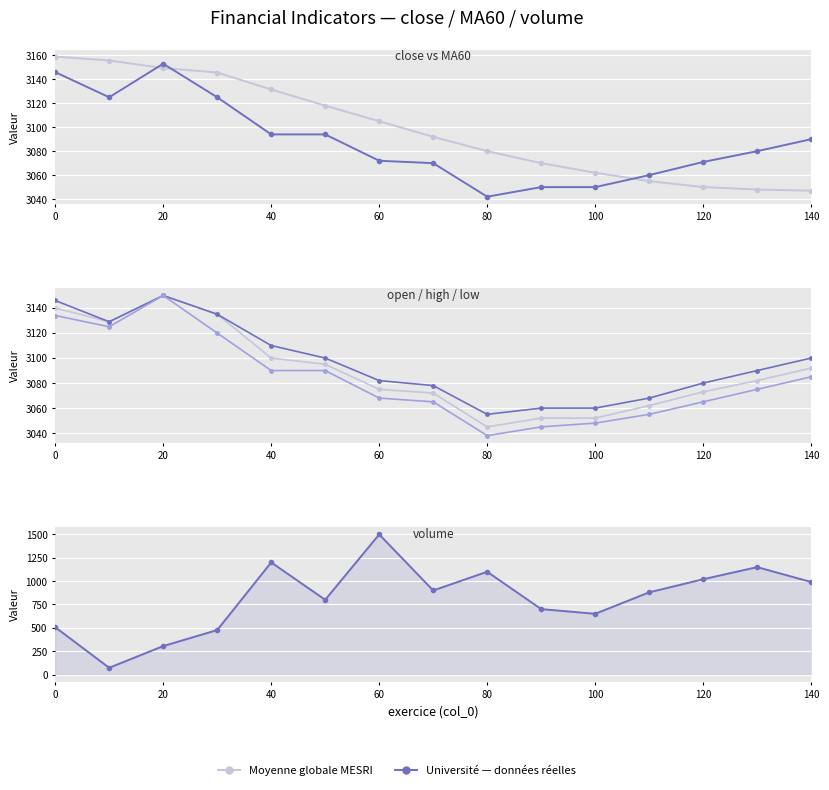

Is the value of open at 20 greater than the value of close (Université) at 60?

Yes